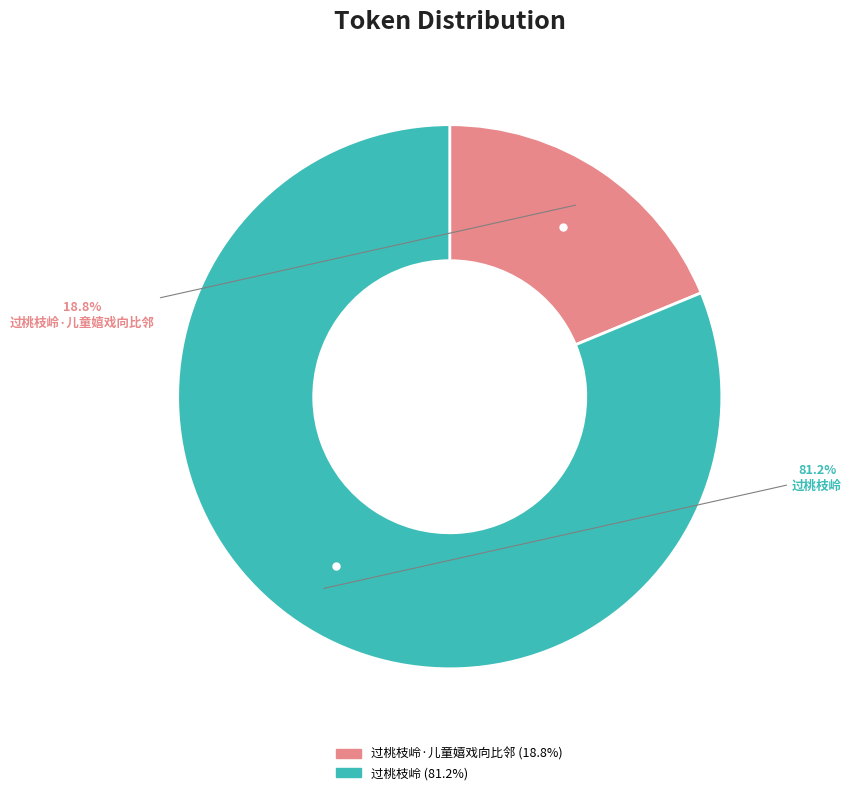

Does any single category account for the majority?

Yes